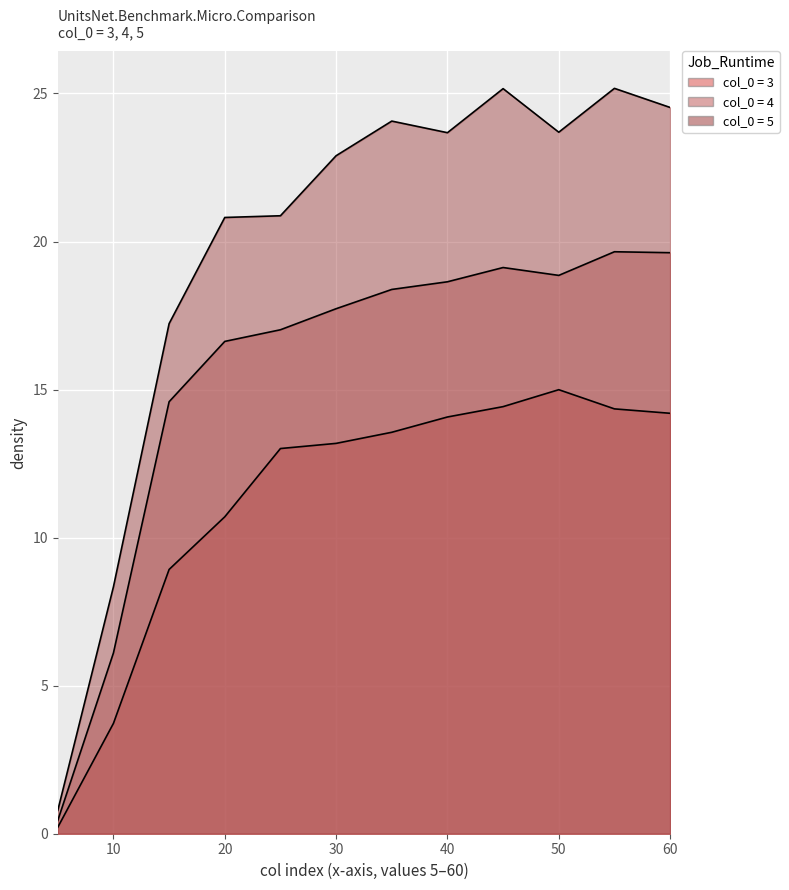

At how many categories does at least one series exceed 3?

11